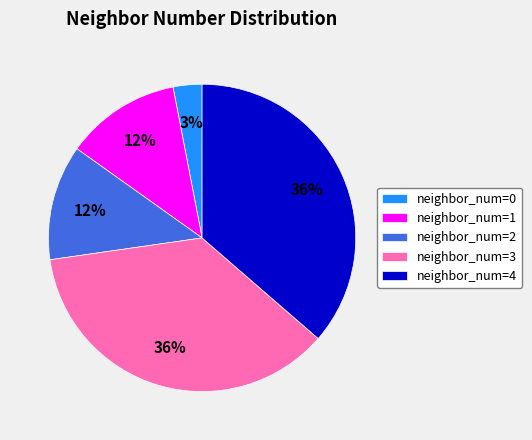

Do neighbor_num=1 and neighbor_num=2 together represent more than half of the pie?

No